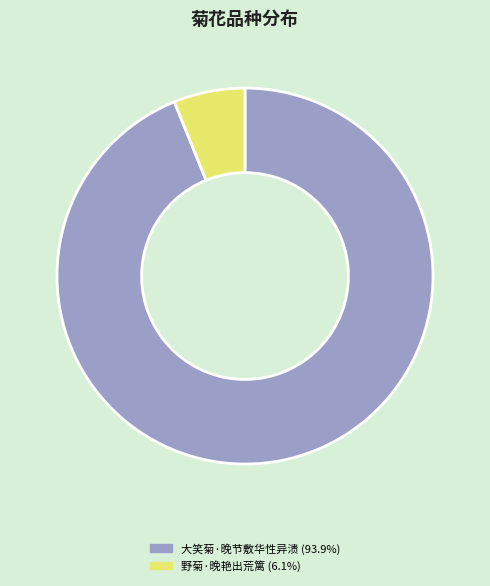

Is the sum of 大笑菊·晚节敷华性异溃 and 野菊·晚艳出荒篱 greater than half?

Yes